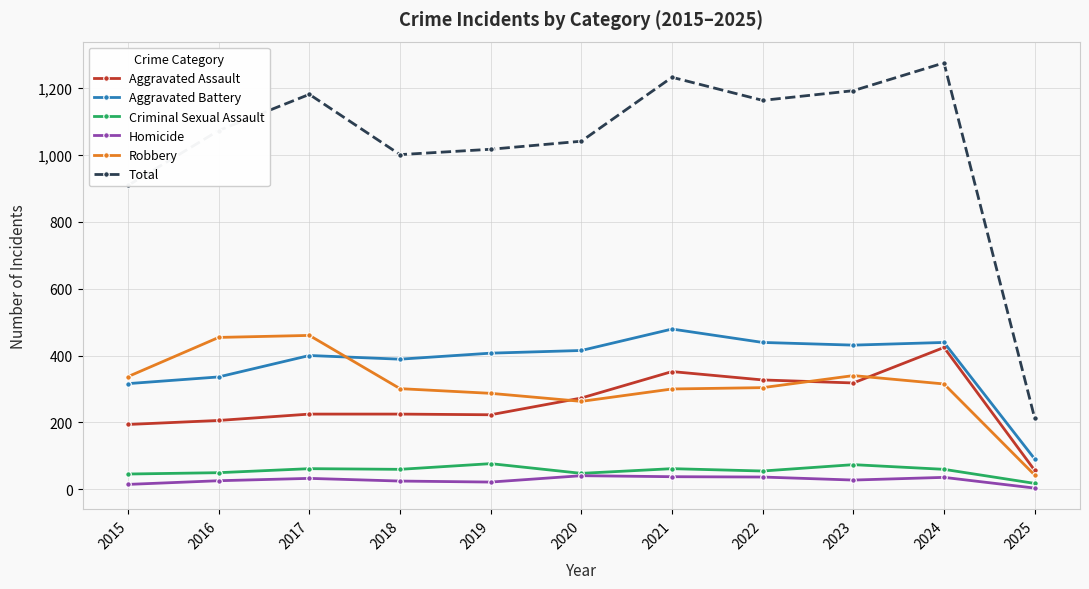

At how many categories does at least one series exceed 561?

10